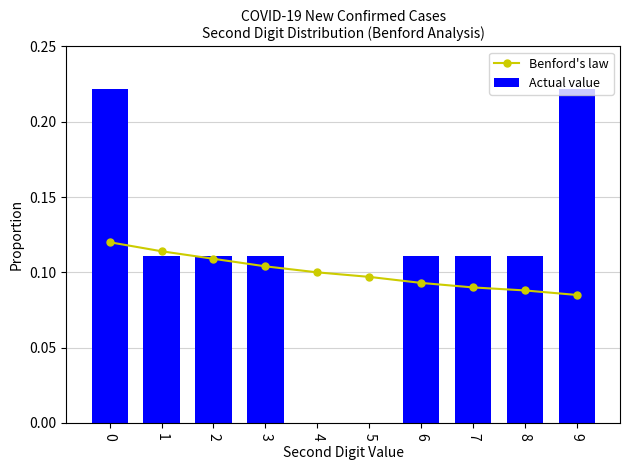

Count the number of categories in the chart.

10